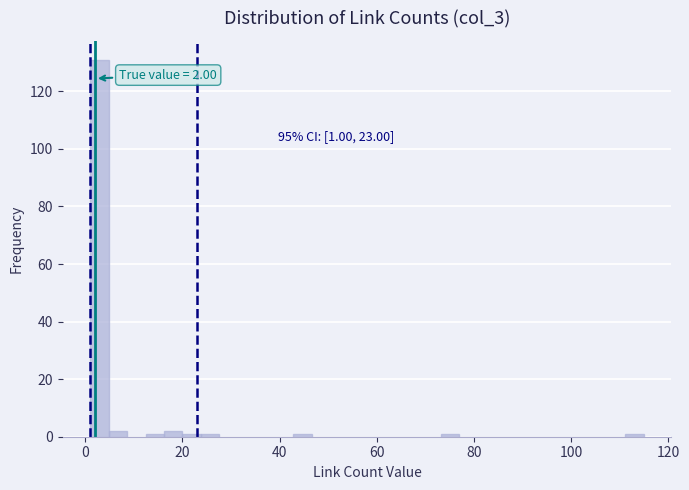

Read against the x-axis, roughly where is the centre of the tallest bar?

2